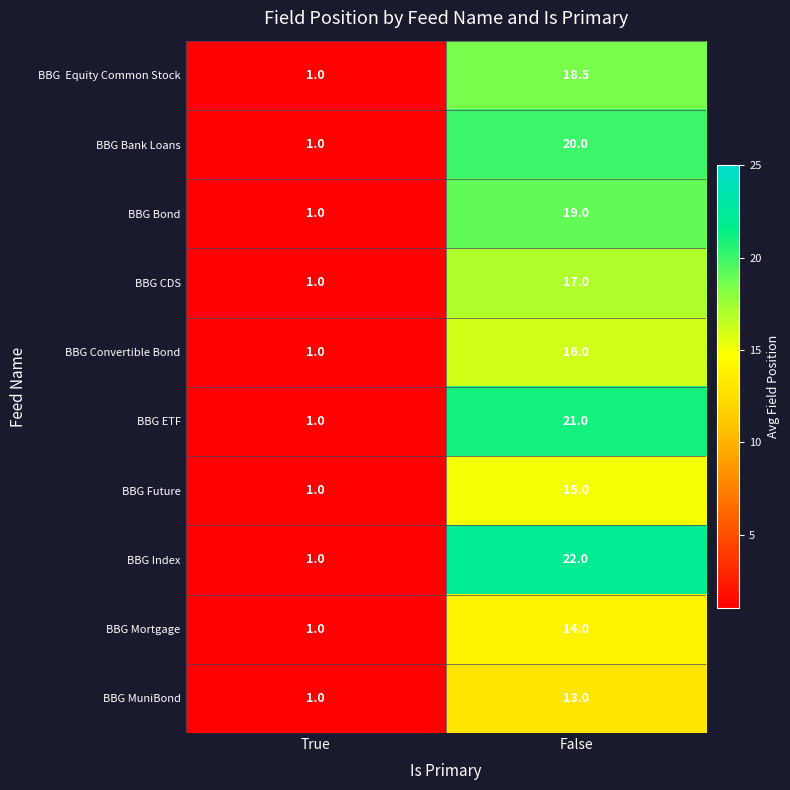

Where is BBG Mortgage nearest to the value 7?

True